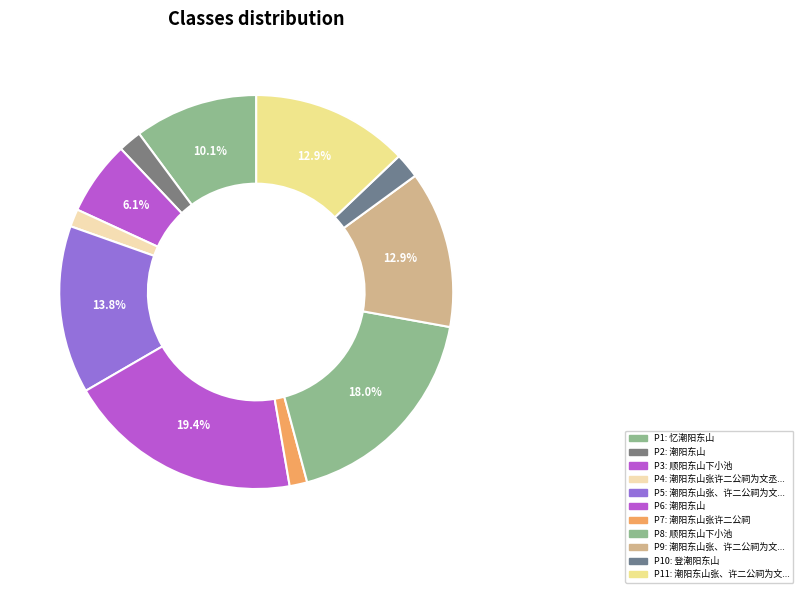

How many slices are in this pie chart?

11